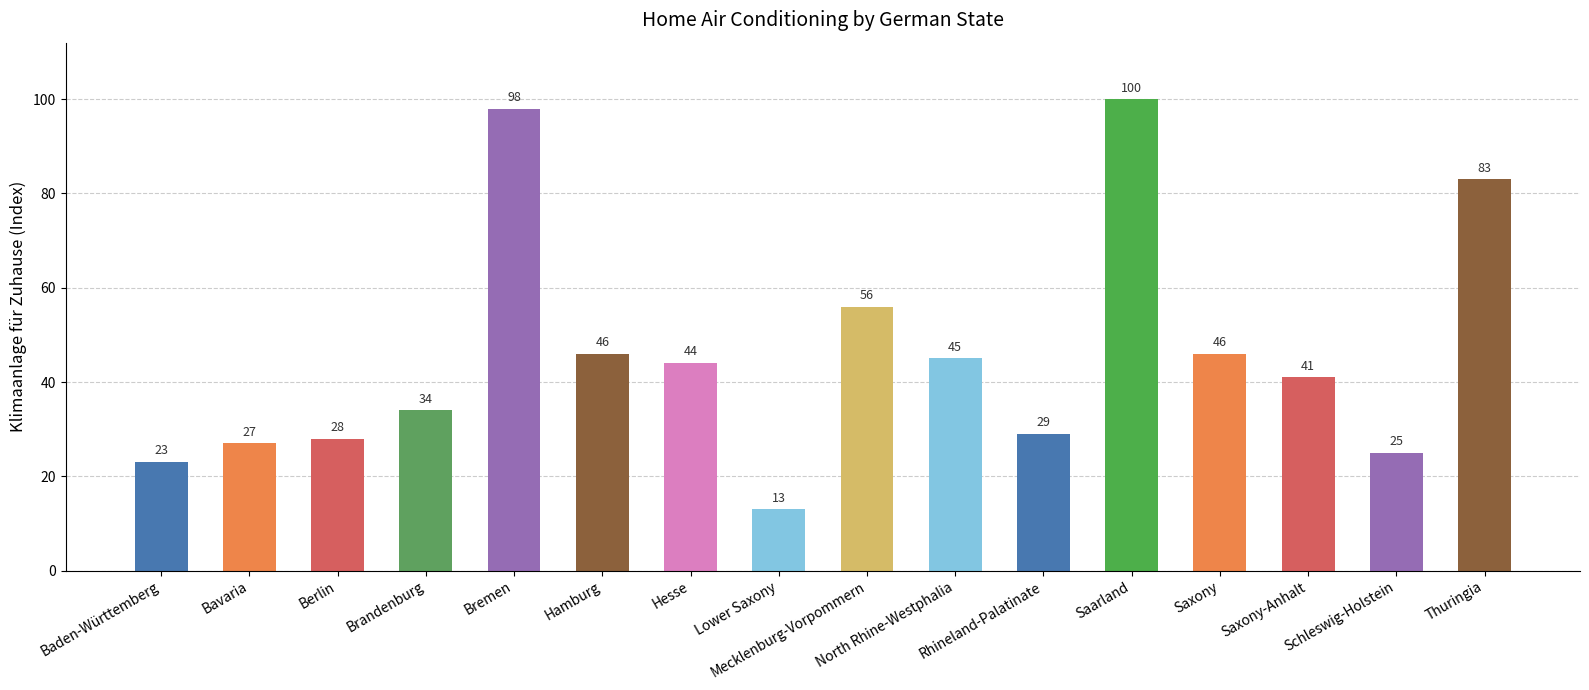

Which category has the highest value across all series?

Saarland